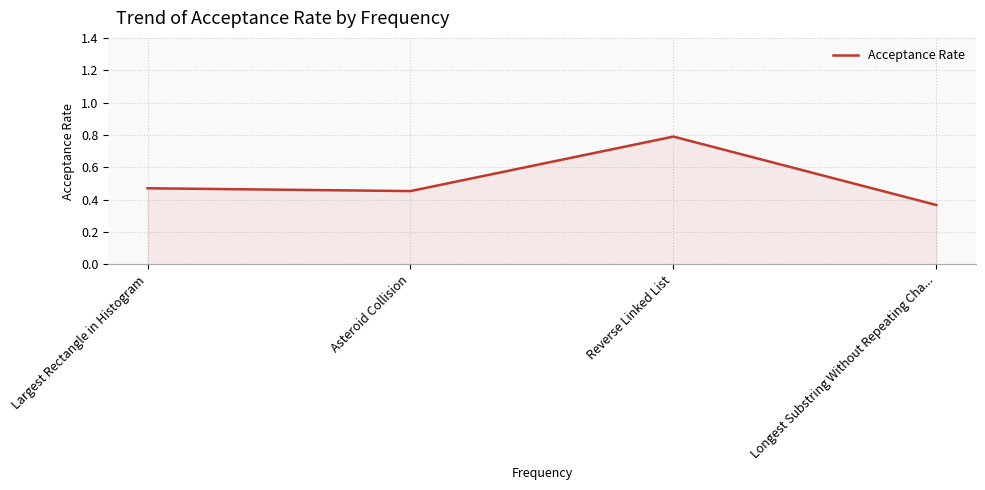

The chart shows a value of 1.1 at Reverse Linked List. True or false?

False